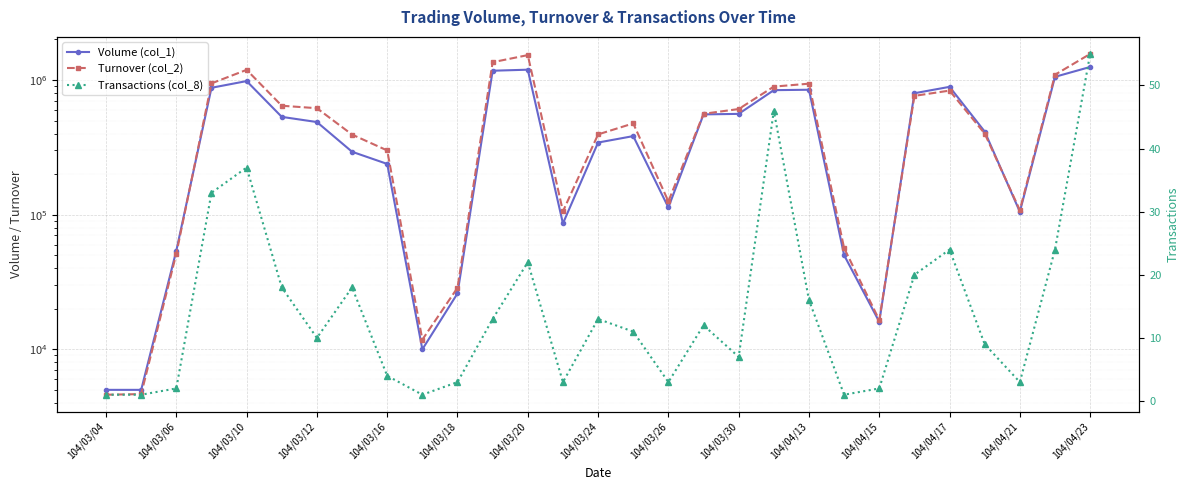

The value of Transactions (col_8) at 104/03/24 is 6. True or false?

False